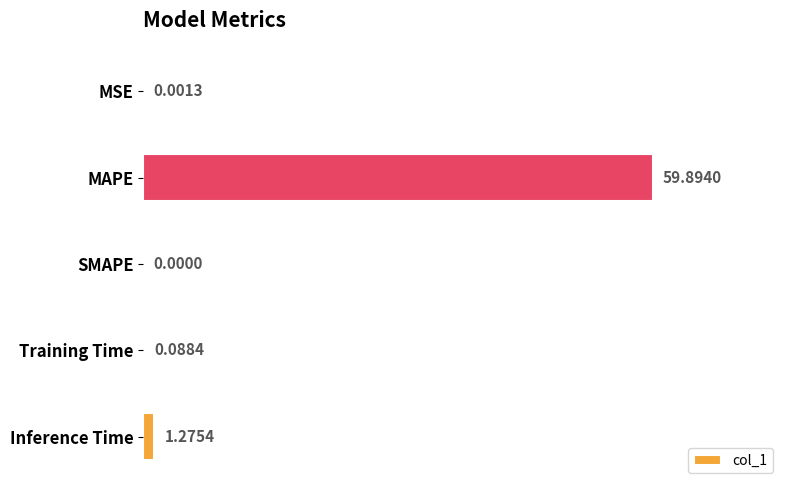

Which category has the highest value across all series?

MAPE